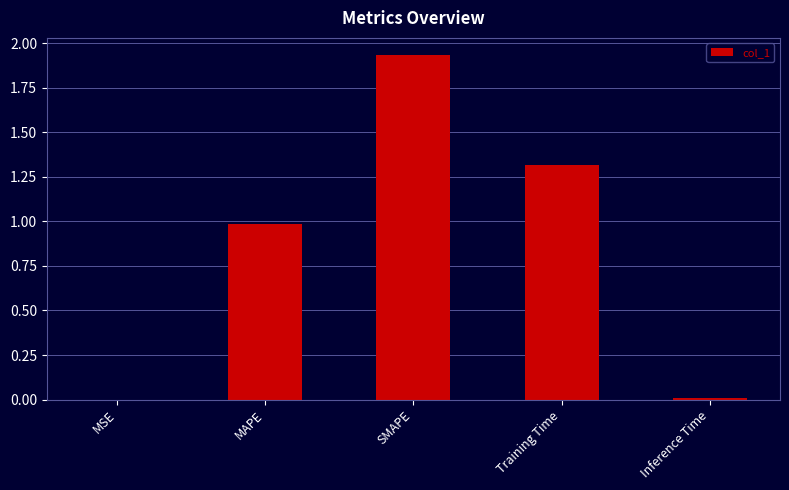

What is the sum of all values?

4.2